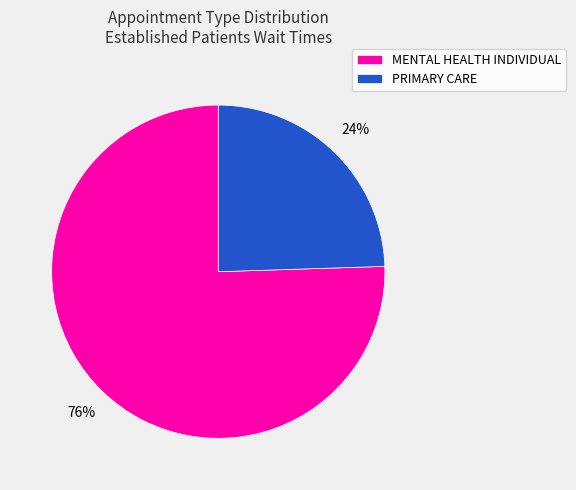

The PRIMARY CARE slice represents 33% of the pie. True or false?

False